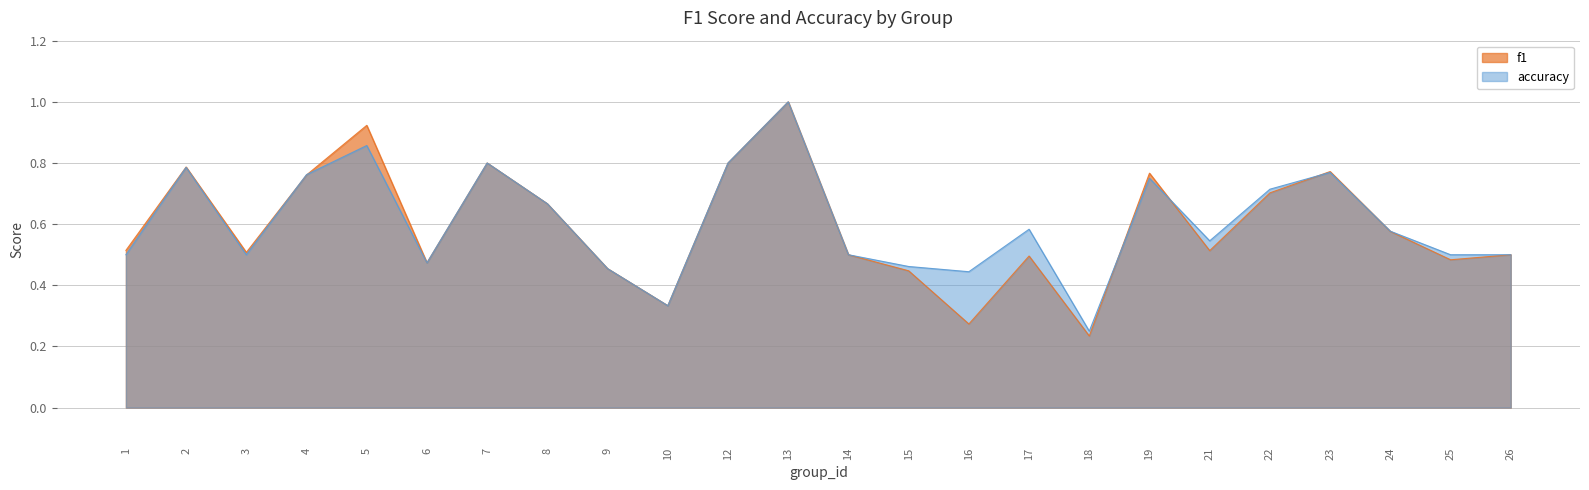

Rank the categories by accuracy value from highest to lowest.

13, 5, 7, 12, 2, 23, 4, 19, 22, 8, 17, 24, 21, 1, 3, 14, 25, 26, 6, 15, 9, 16, 10, 18